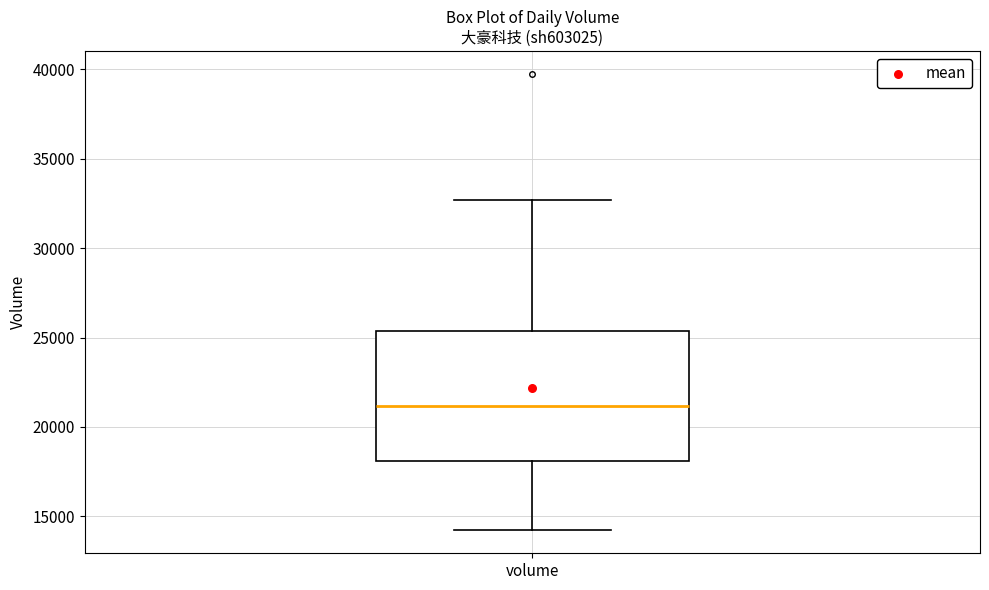

Where does the median line of the box for volume sit on the y-axis? The values are not printed on the chart, so give them approximately, as read against the axis.

21000